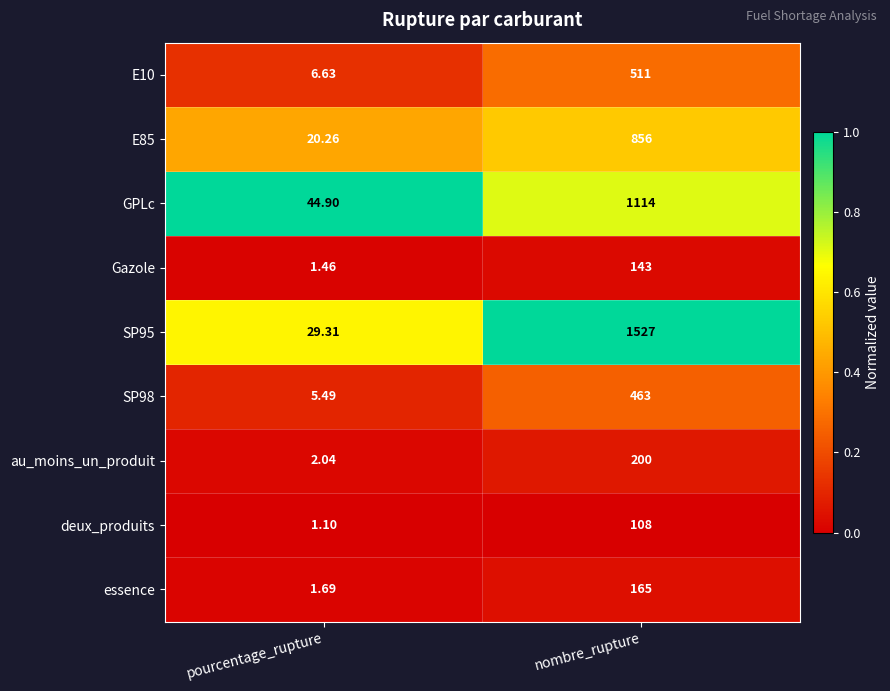

At which label does SP98 reach its peak?

nombre_rupture